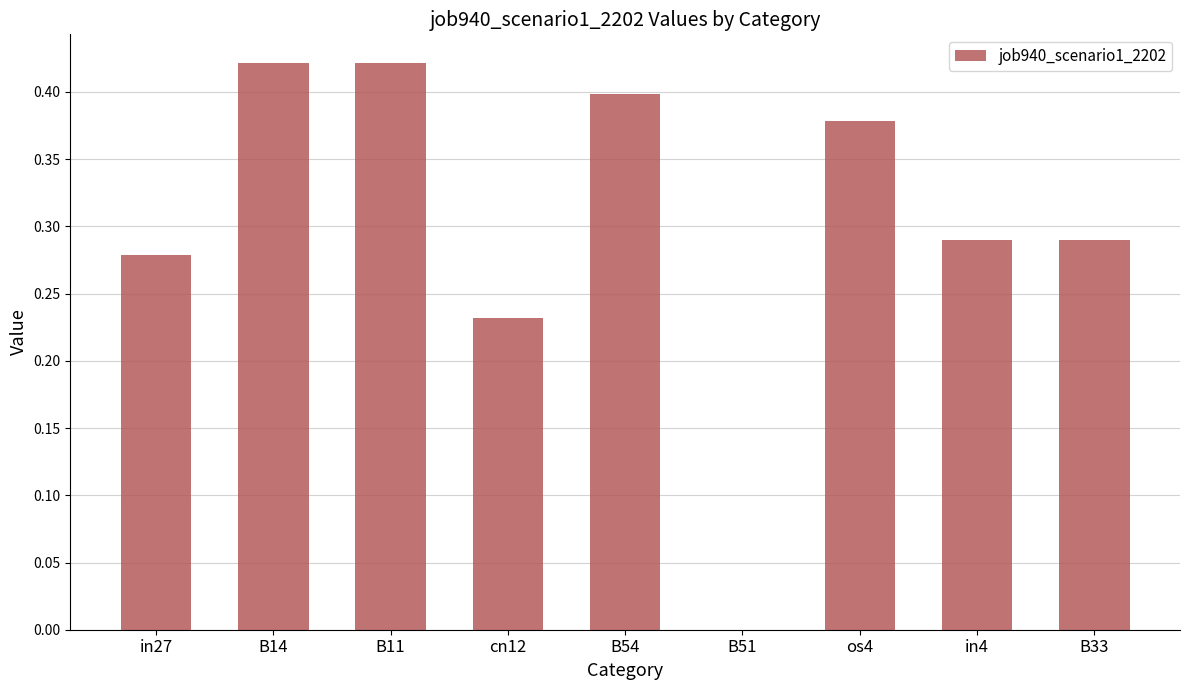

What is the sum of all values?

2.7